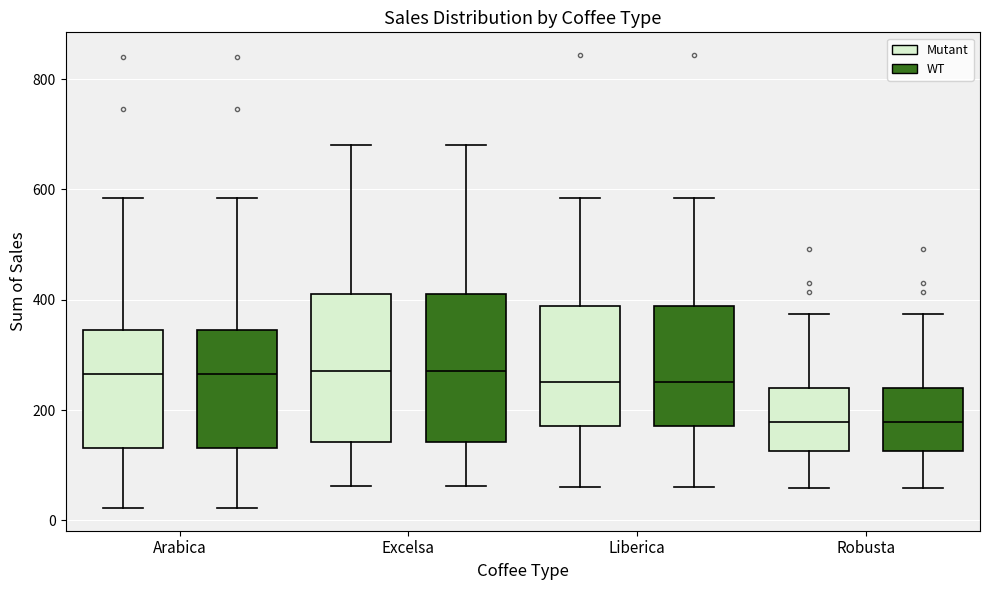

Where does the median line of the box for Robusta (WT) sit on the y-axis? The values are not printed on the chart, so give them approximately, as read against the axis.

180